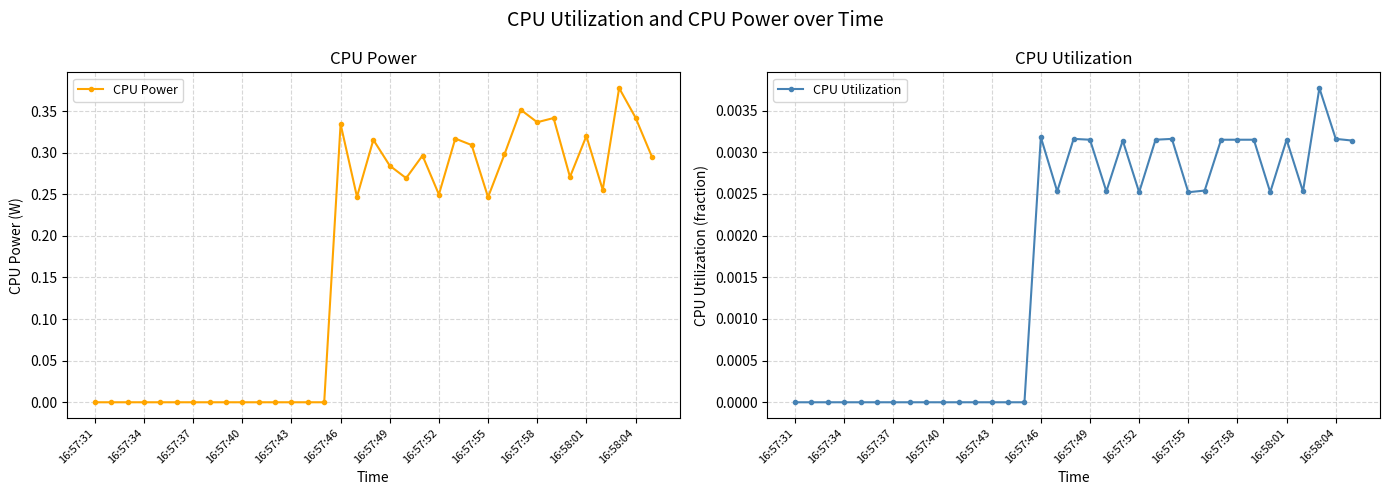

Which series has the widest spread of values?

CPU Power